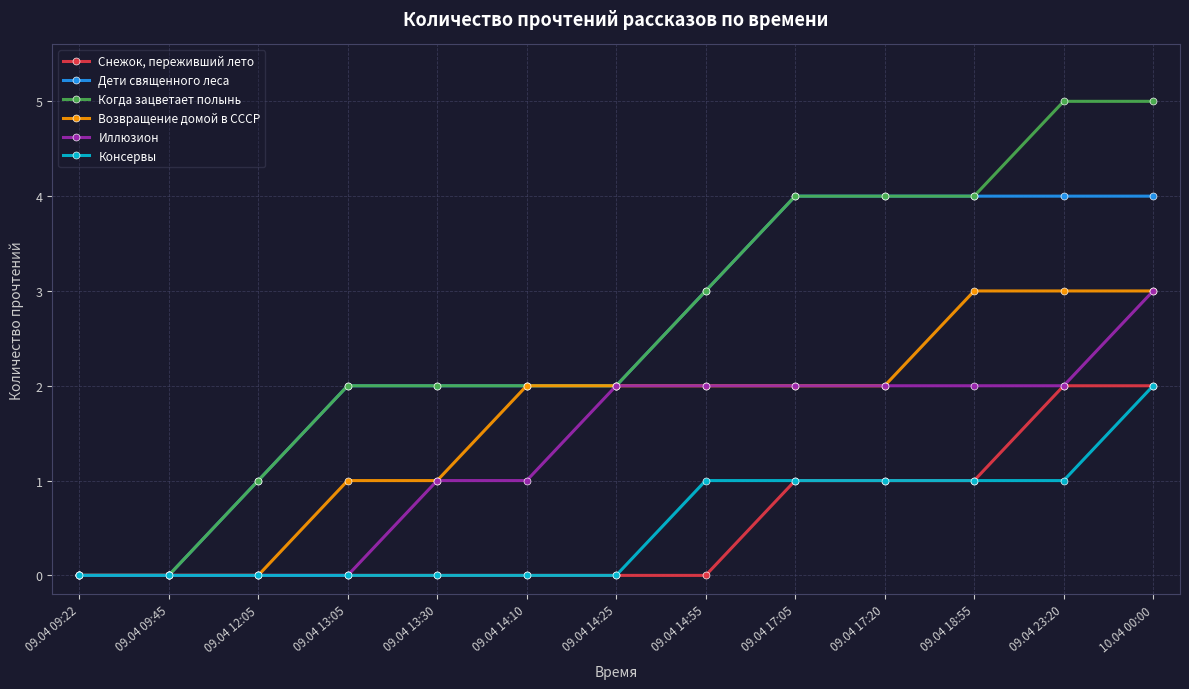

Reading left to right, what are all the values shown in this chart?

Снежок, переживший лето: 09.04 09:22=0	09.04 09:45=0	09.04 12:05=0	09.04 13:05=0	09.04 13:30=0	09.04 14:10=0	09.04 14:25=0	09.04 14:55=0	09.04 17:05=1	09.04 17:20=1	09.04 18:55=1	09.04 23:20=2	10.04 00:00=2
Дети священного леса: 09.04 09:22=0	09.04 09:45=0	09.04 12:05=1	09.04 13:05=2	09.04 13:30=2	09.04 14:10=2	09.04 14:25=2	09.04 14:55=3	09.04 17:05=4	09.04 17:20=4	09.04 18:55=4	09.04 23:20=4	10.04 00:00=4
Когда зацветает полынь: 09.04 09:22=0	09.04 09:45=0	09.04 12:05=1	09.04 13:05=2	09.04 13:30=2	09.04 14:10=2	09.04 14:25=2	09.04 14:55=3	09.04 17:05=4	09.04 17:20=4	09.04 18:55=4	09.04 23:20=5	10.04 00:00=5
Возвращение домой в СССР: 09.04 09:22=0	09.04 09:45=0	09.04 12:05=0	09.04 13:05=1	09.04 13:30=1	09.04 14:10=2	09.04 14:25=2	09.04 14:55=2	09.04 17:05=2	09.04 17:20=2	09.04 18:55=3	09.04 23:20=3	10.04 00:00=3
Иллюзион: 09.04 09:22=0	09.04 09:45=0	09.04 12:05=0	09.04 13:05=0	09.04 13:30=1	09.04 14:10=1	09.04 14:25=2	09.04 14:55=2	09.04 17:05=2	09.04 17:20=2	09.04 18:55=2	09.04 23:20=2	10.04 00:00=3
Консервы: 09.04 09:22=0	09.04 09:45=0	09.04 12:05=0	09.04 13:05=0	09.04 13:30=0	09.04 14:10=0	09.04 14:25=0	09.04 14:55=1	09.04 17:05=1	09.04 17:20=1	09.04 18:55=1	09.04 23:20=1	10.04 00:00=2